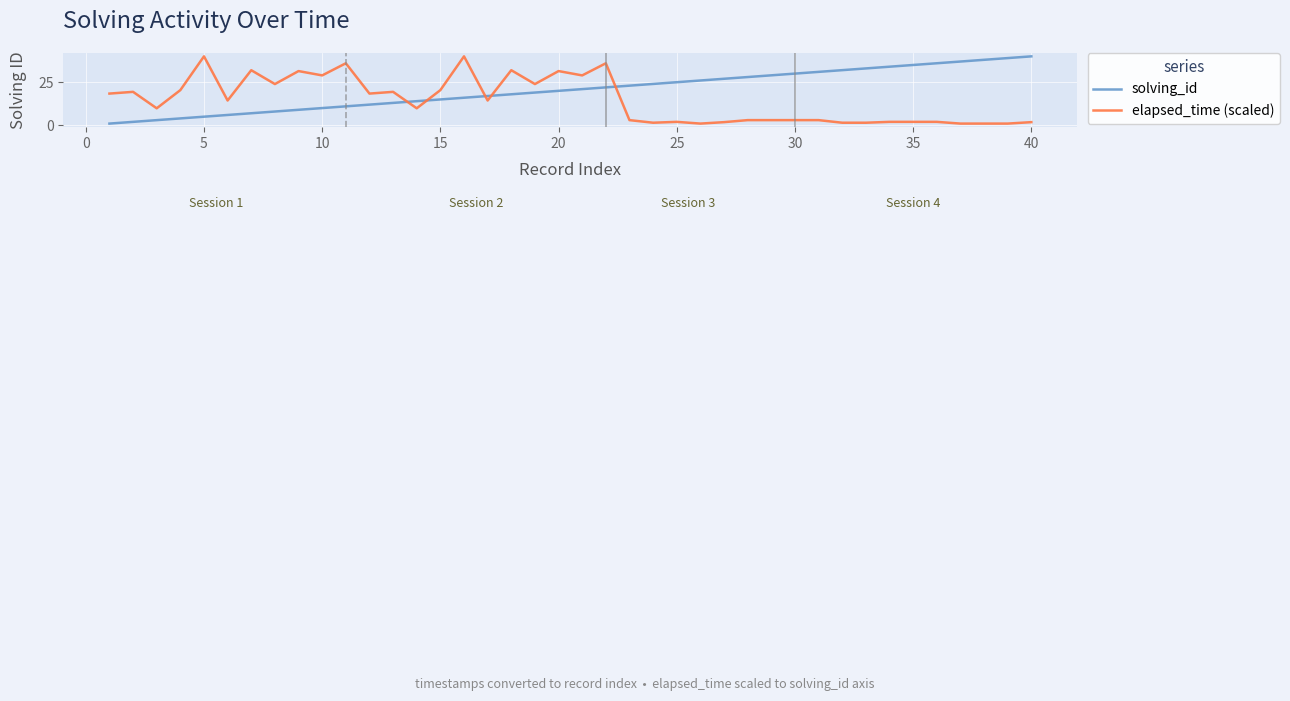

List the series in order of their overall mean, lowest first.

elapsed_time (scaled), solving_id